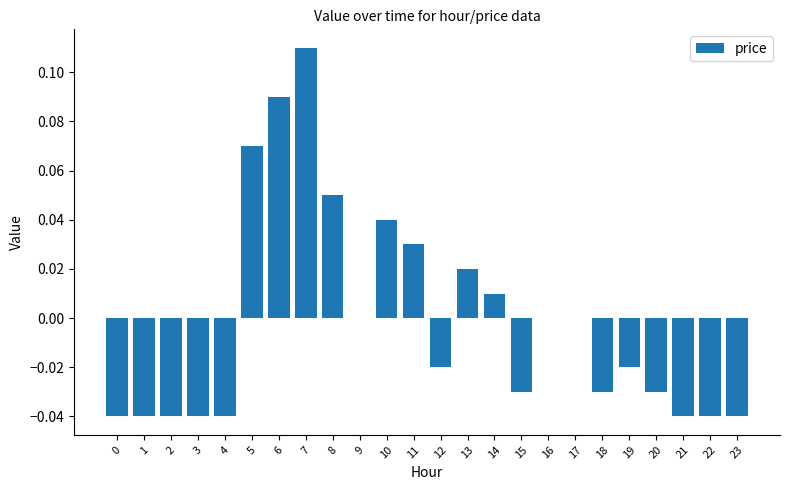

The chart shows a value of -0.0 at 18. True or false?

True